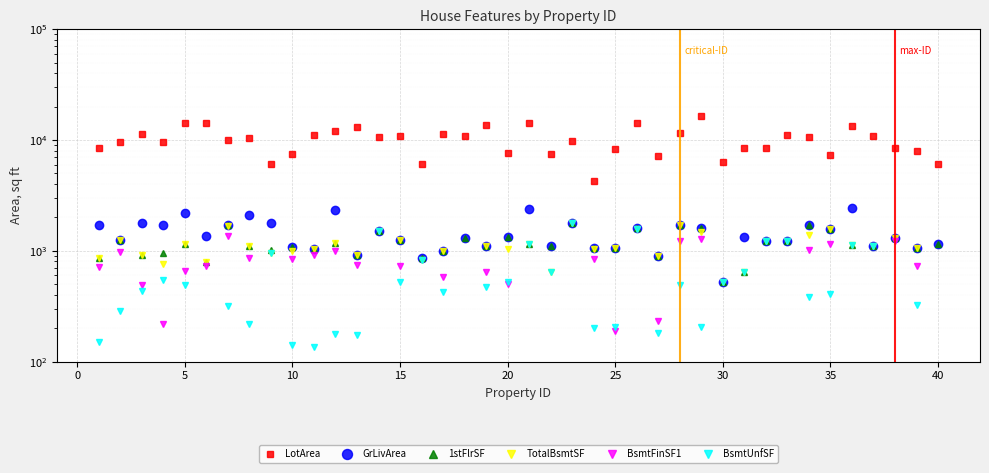

What is the maximum value for 1stFlrSF?

1795